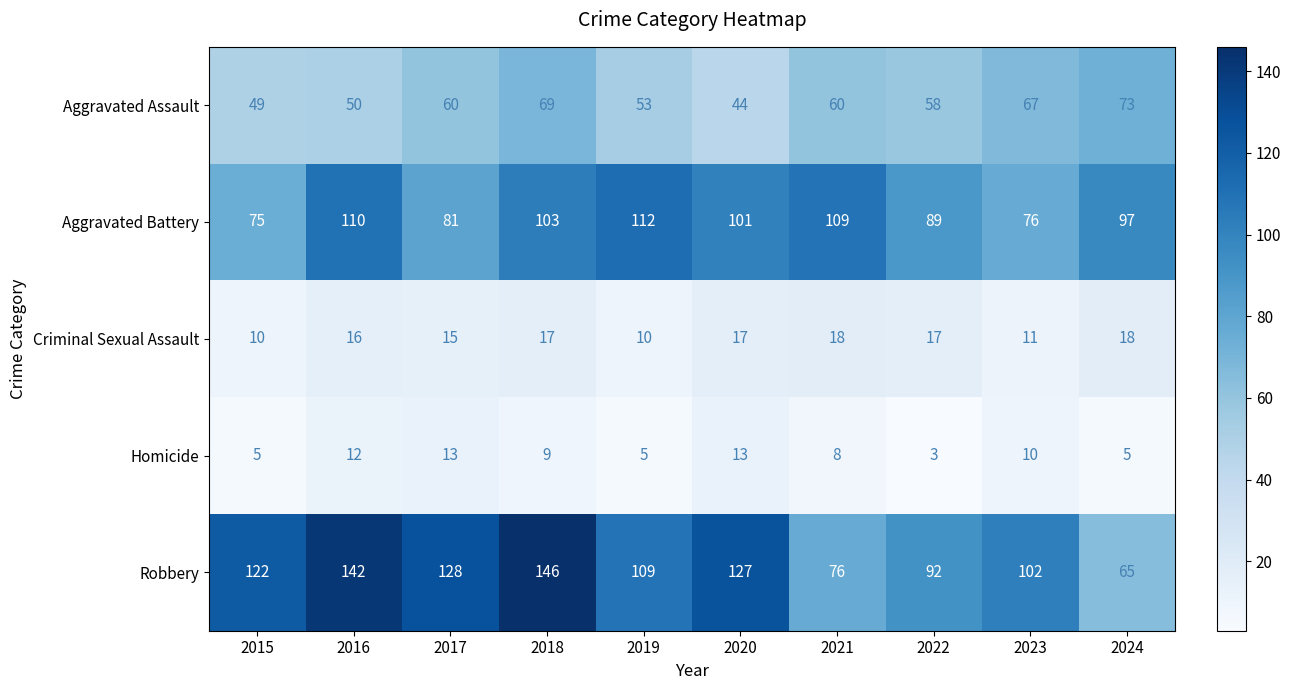

How many values in the Homicide series are below 9?

5